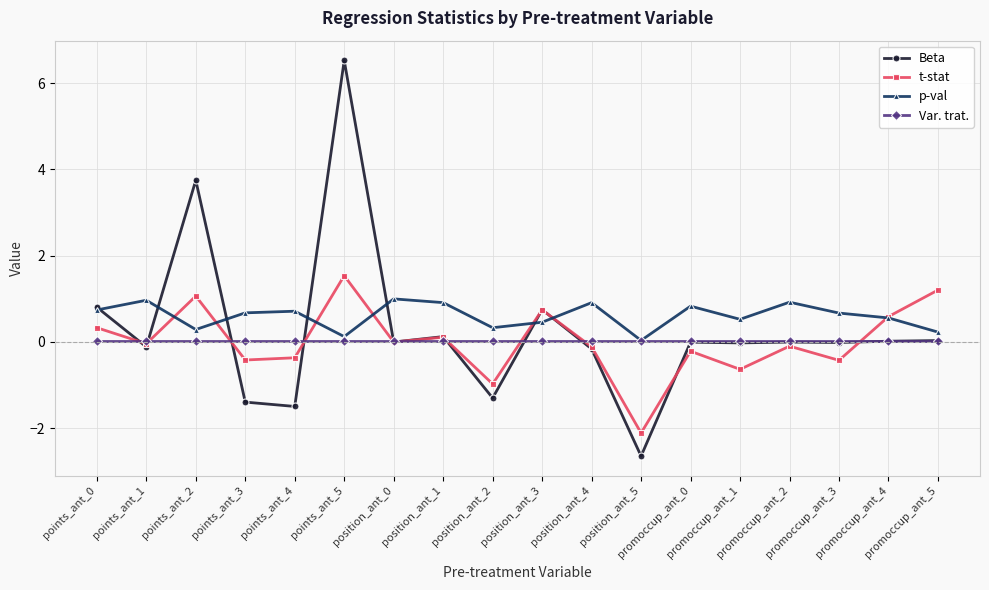

Rank the series by their maximum value, from lowest to highest.

Var. trat., p-val, t-stat, Beta